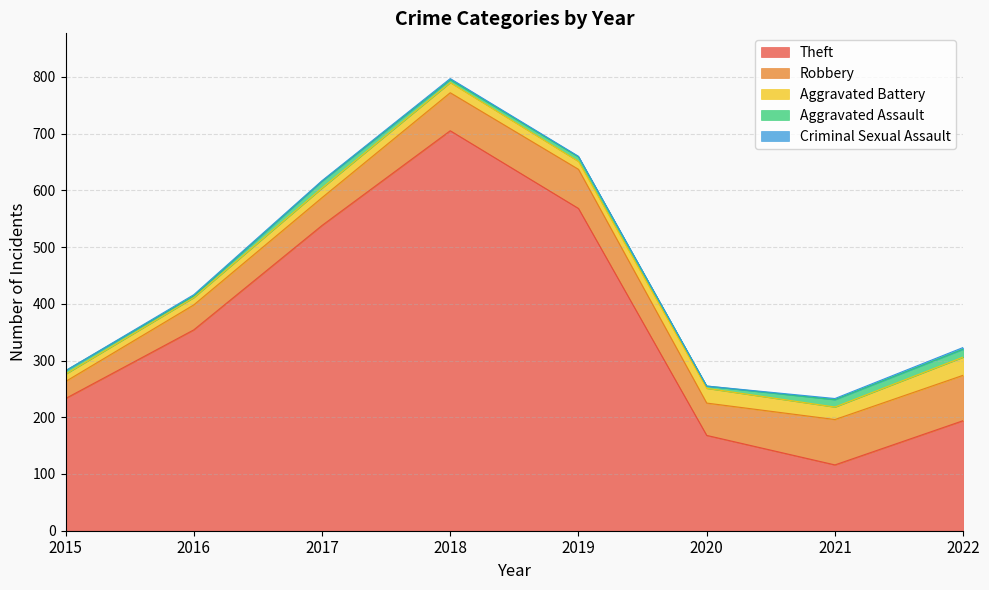

How many values in the Aggravated Battery series exceed 18?

3